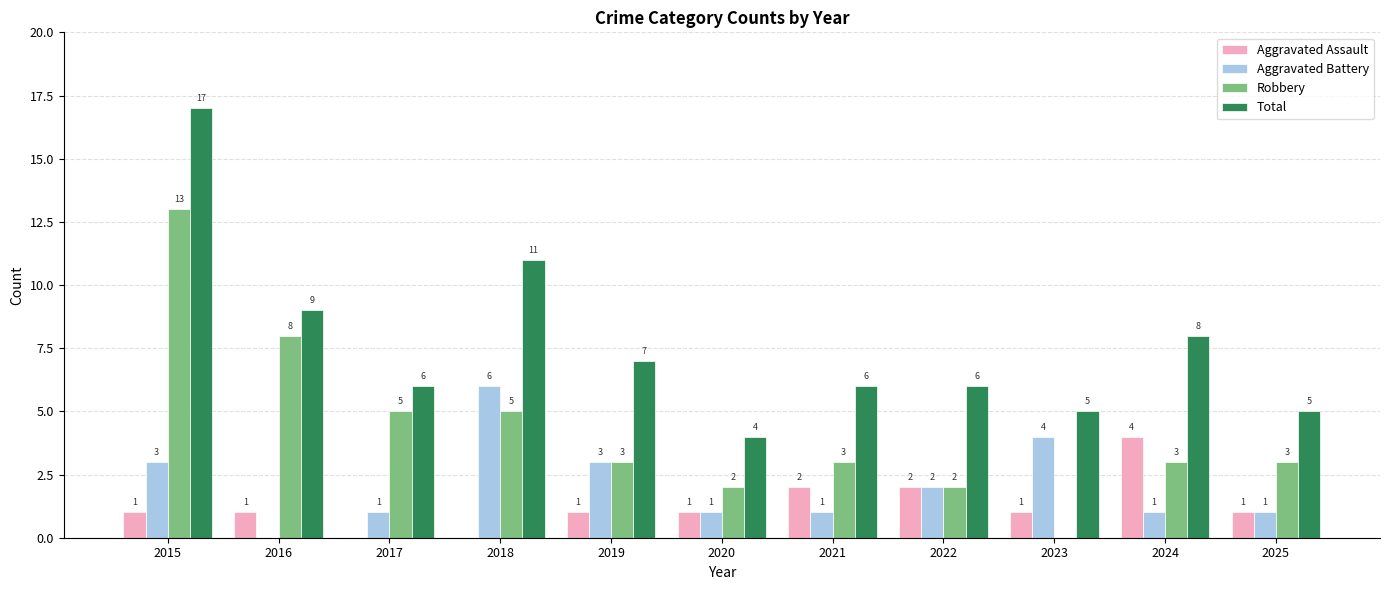

True or false: Aggravated Assault has a value of 0 at 2020.

False